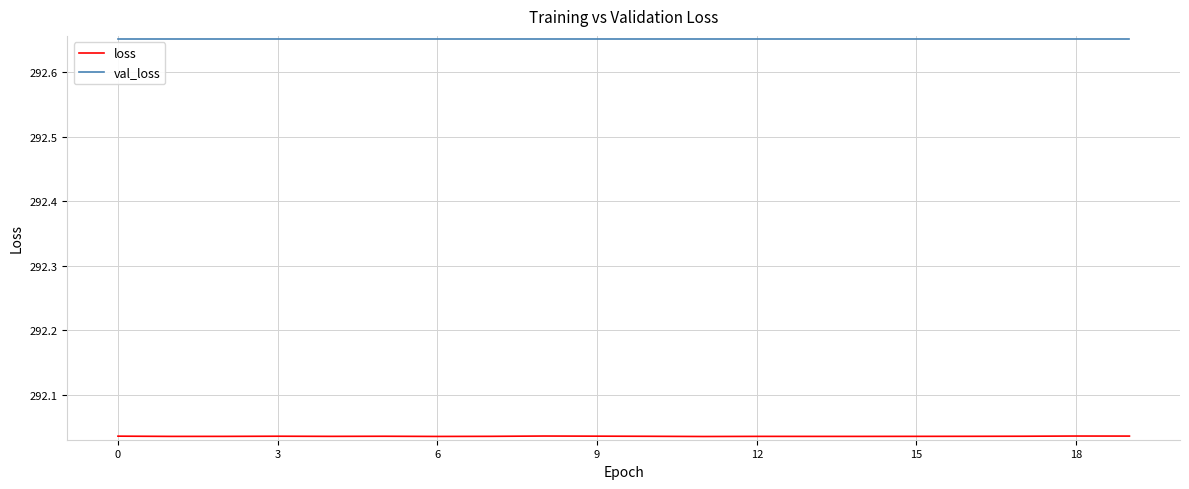

What is the value of the val_loss point at the 9th from the left?

292.7